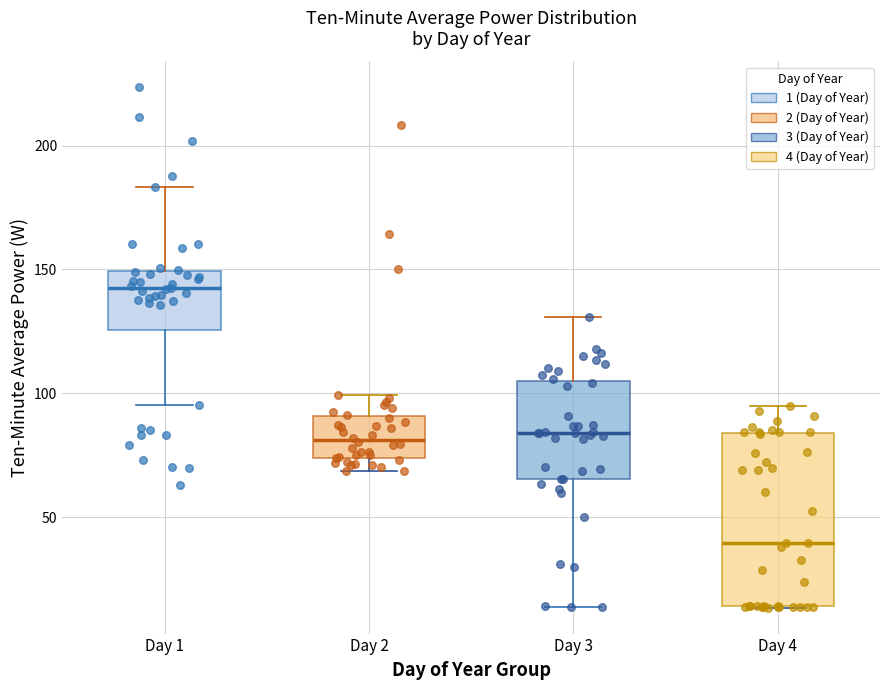

Which box is the tallest, from its lower edge to its upper edge?

Day 4